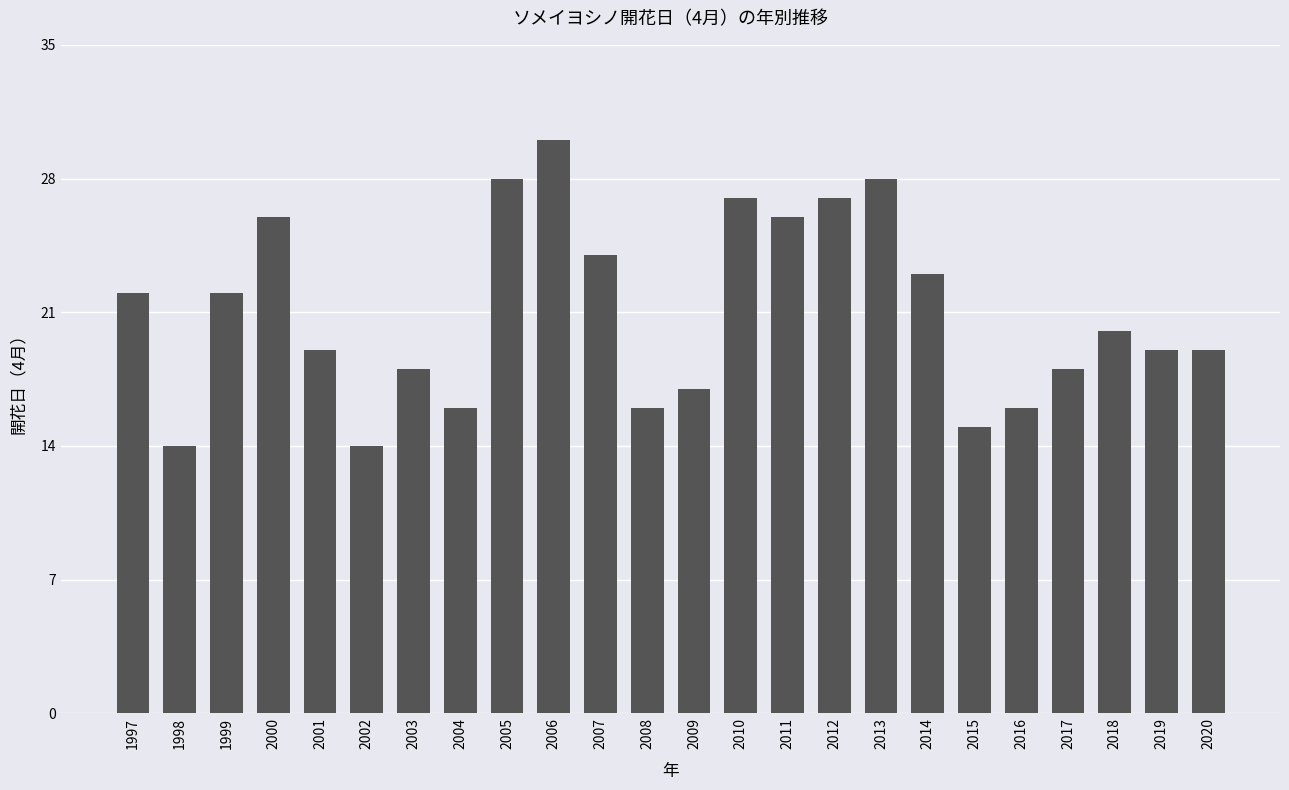

What is the smallest value displayed?

14